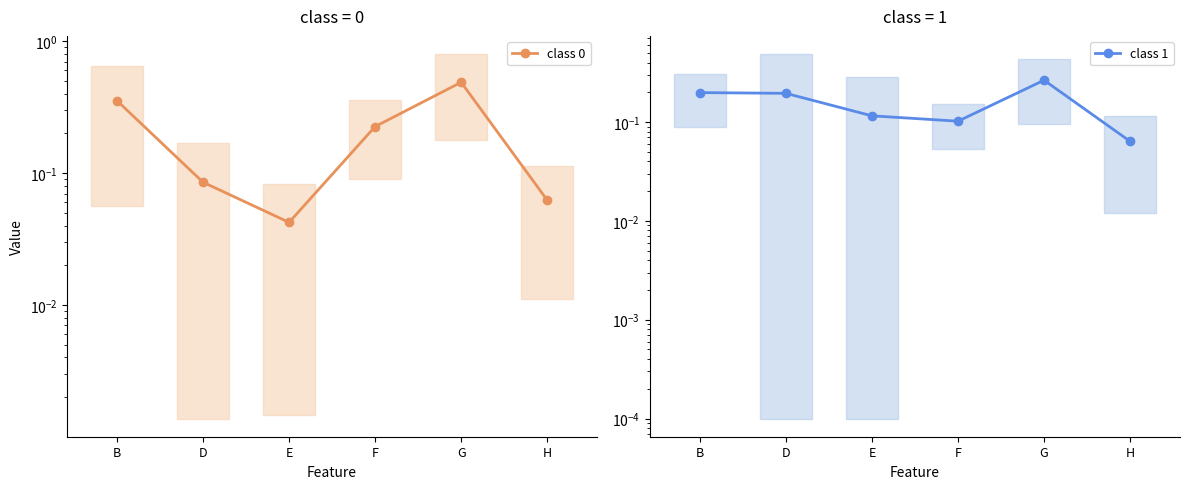

What is the total value across all series at B?

0.6